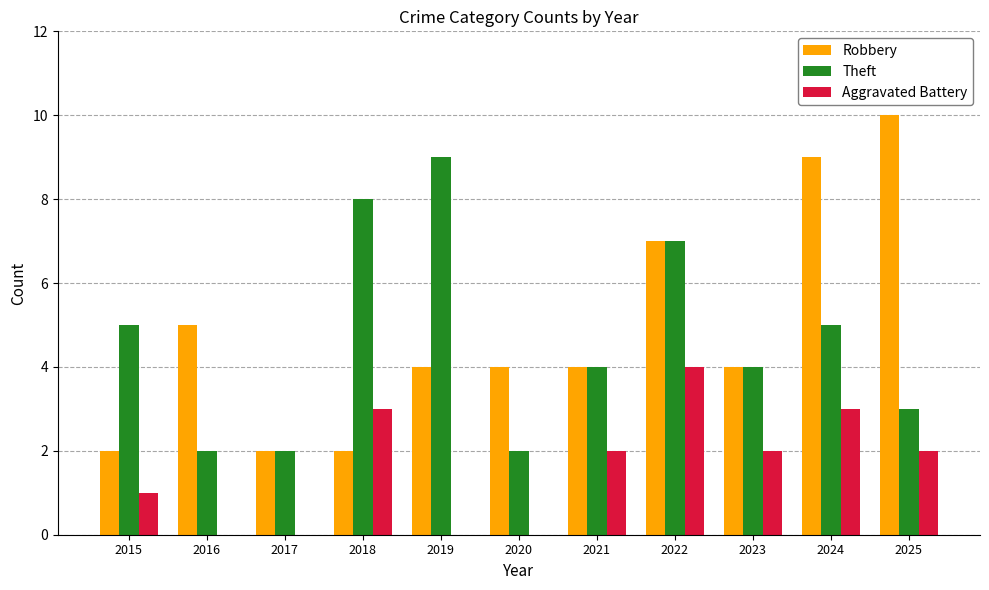

What is the total value across all series at 2021?

10